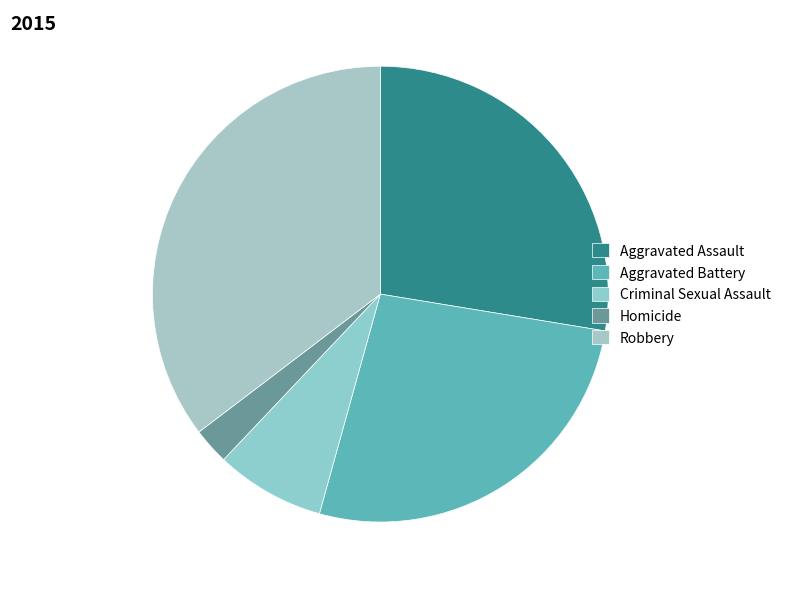

Does any single category account for the majority?

No